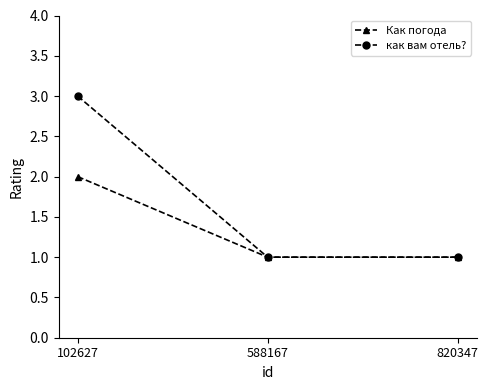

How many lines are shown in the chart?

2